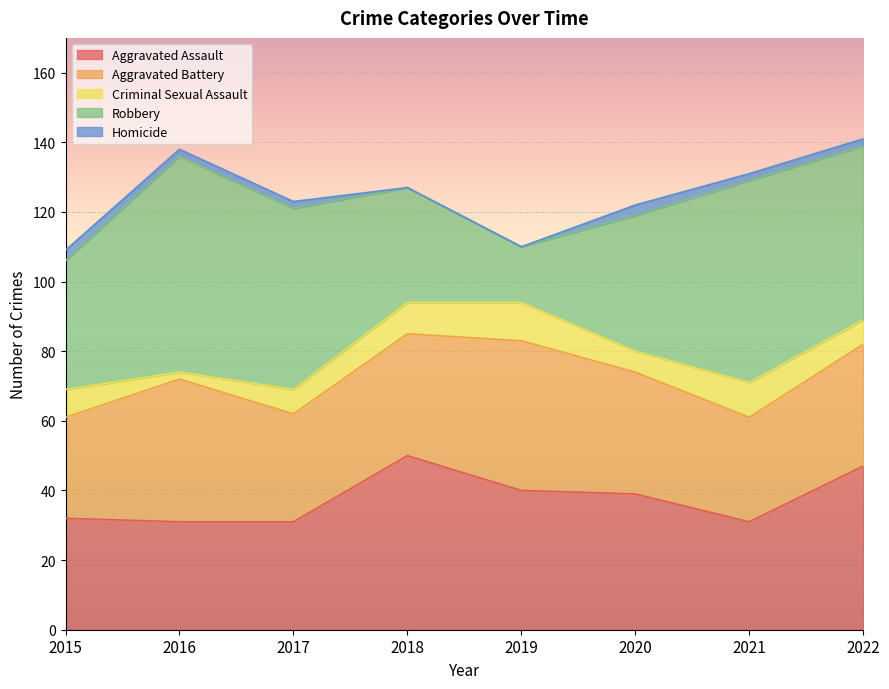

Rank the series at 2019 from highest to lowest value.

Aggravated Battery, Aggravated Assault, Robbery, Criminal Sexual Assault, Homicide